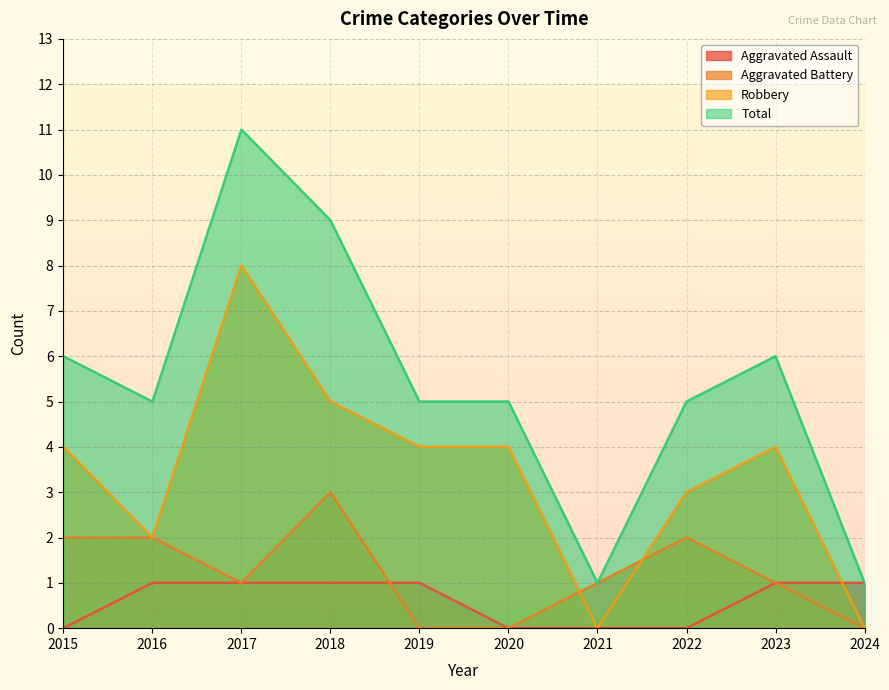

The value of Robbery at 2016 is 2. True or false?

True